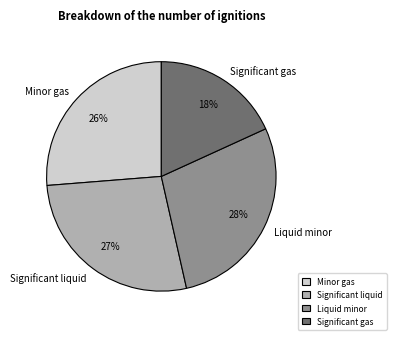

To the nearest percent, what is the difference between the largest and smallest slice percentages?

10%